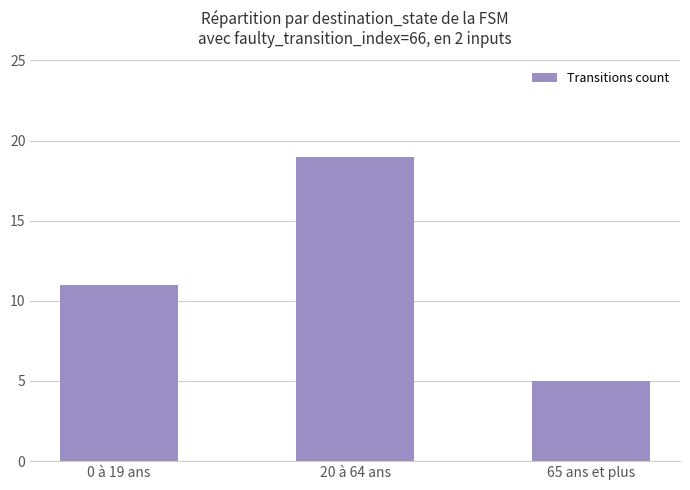

Between 20 à 64 ans and 65 ans et plus, which is larger?

20 à 64 ans